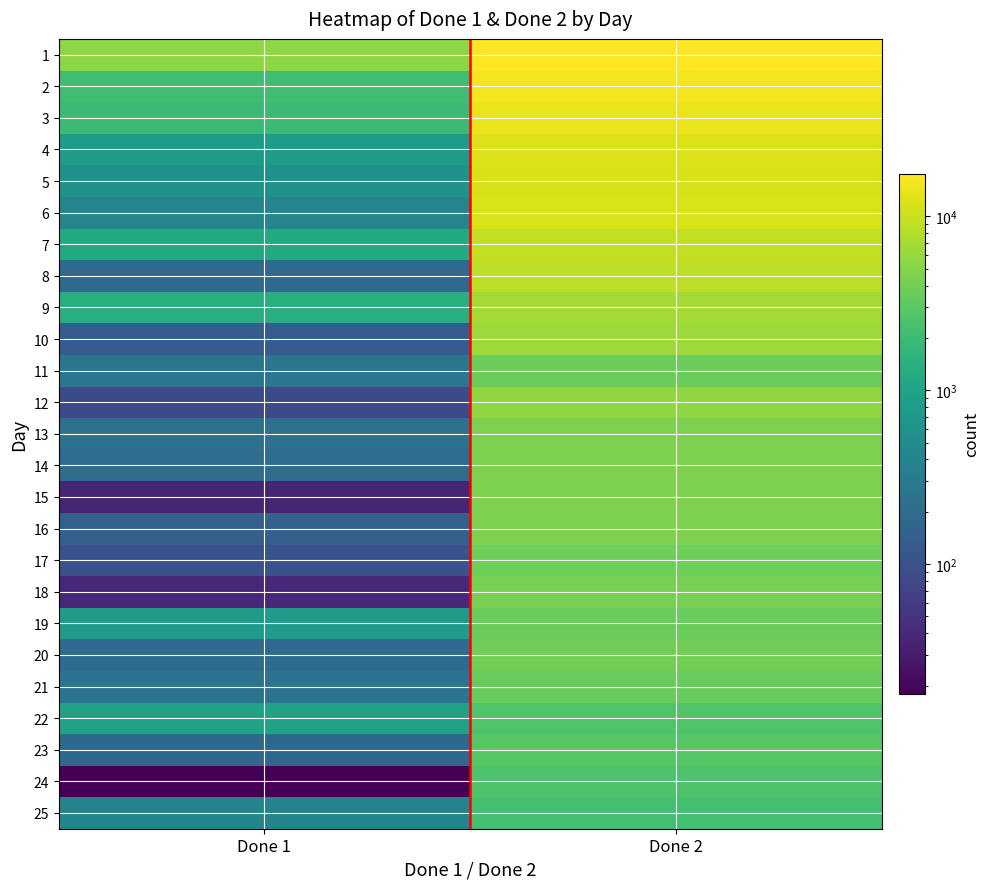

What is the greatest value displayed?

17517